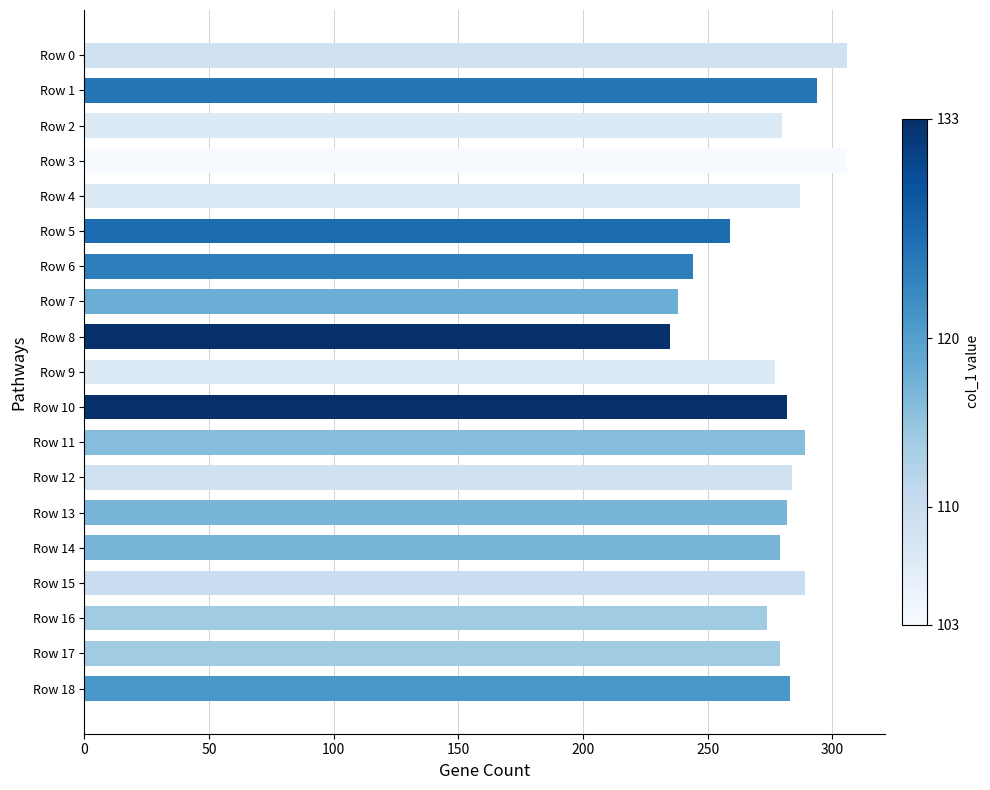

What is the ratio of the value at Row 11 to the value at Row 16?

1.1